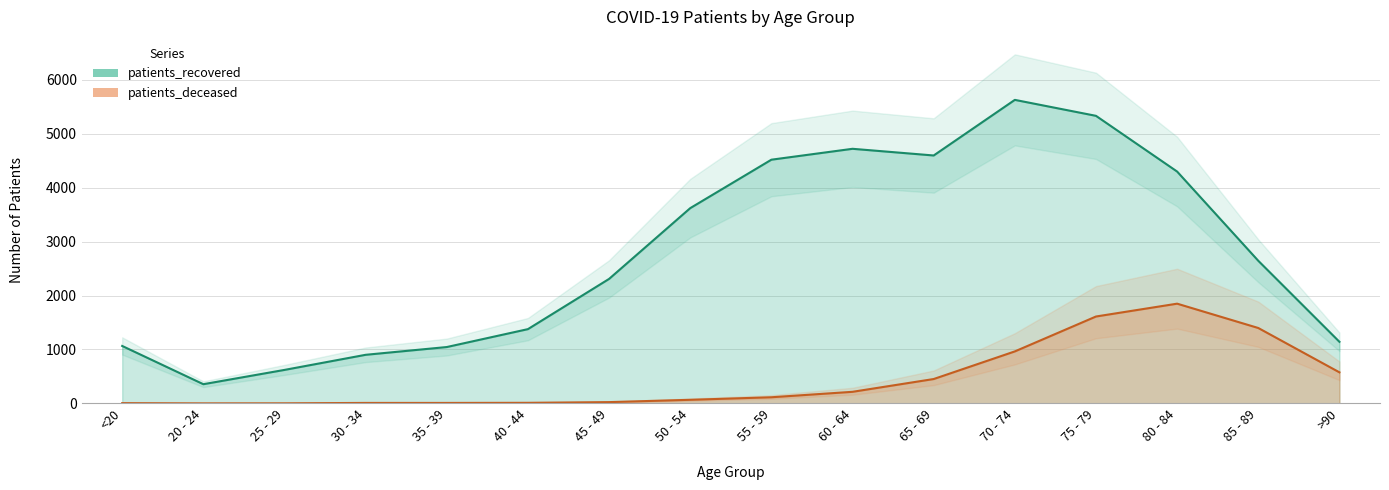

What are all the series names shown in the legend?

patients_deceased, patients_recovered